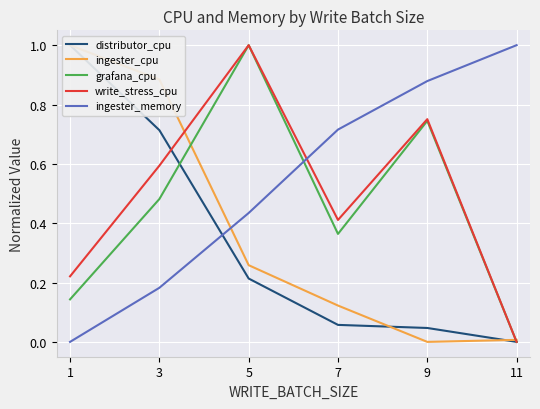

What is the difference between the grafana_cpu values at 1 and 3?

0.3